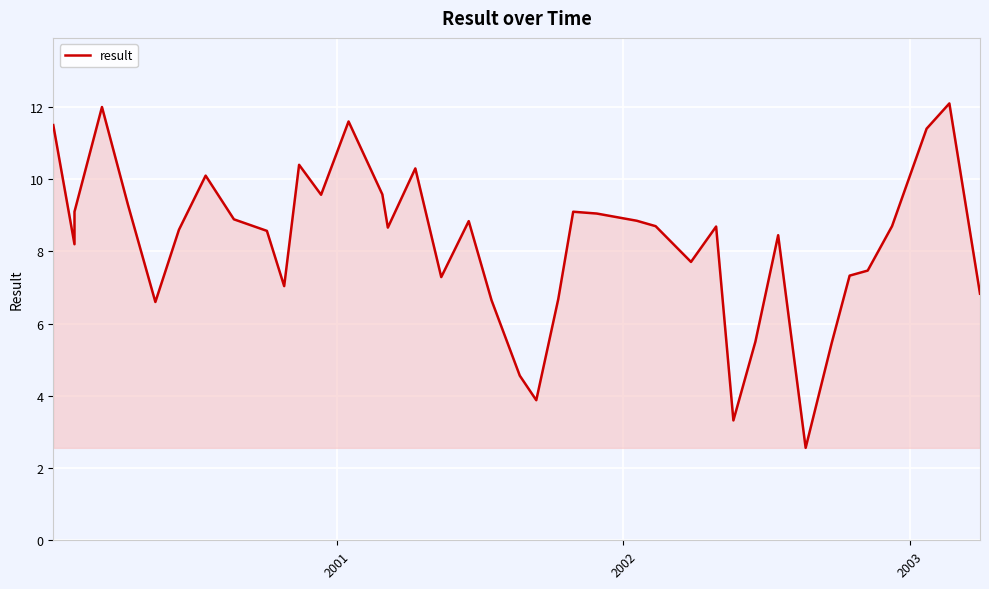

Reading right to left, list all the values displayed in this chart.

6.8	12.1	11.4	8.7	7.5	7.3	5.5	2.6	8.4	5.5	3.3	8.7	7.7	8.7	8.8	9.1	9.1	6.7	3.9	4.6	6.7	8.8	7.3	10.3	8.7	9.6	11.6	9.6	10.4	7.0	8.6	8.9	10.1	8.6	6.6	9.3	12.0	9.1	8.2	11.5